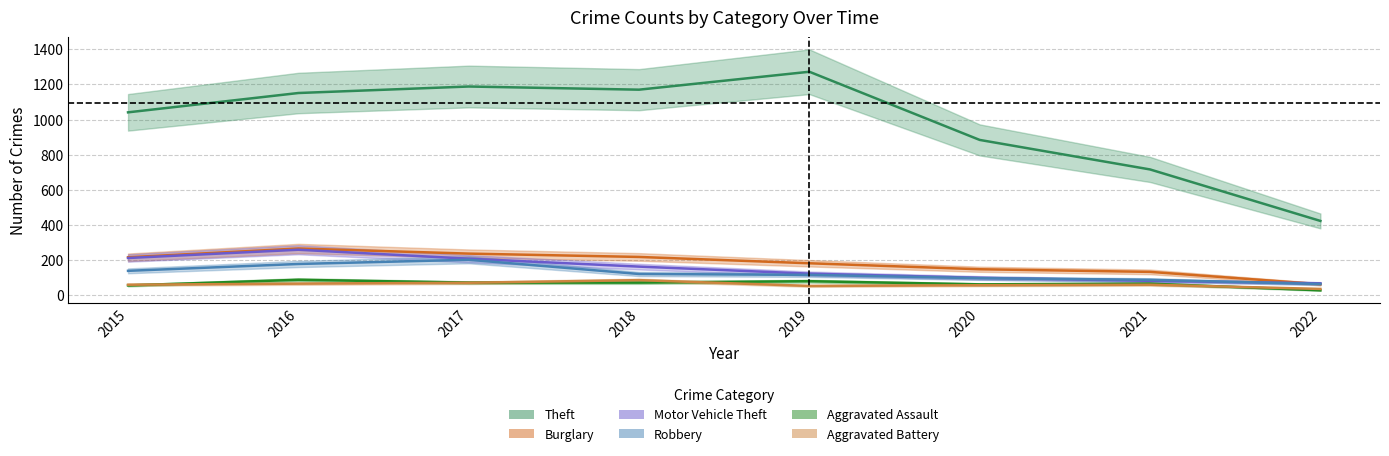

Reading left to right, extract all data points from this chart.

Theft: 2015=1041	2016=1151	2017=1188	2018=1170	2019=1272	2020=884	2021=716	2022=423
Burglary: 2015=216	2016=266	2017=237	2018=218	2019=182	2020=148	2021=133	2022=63
Motor Vehicle Theft: 2015=212	2016=259	2017=208	2018=163	2019=123	2020=99	2021=82	2022=68
Robbery: 2015=139	2016=178	2017=202	2018=121	2019=116	2020=97	2021=88	2022=64
Aggravated Assault: 2015=56	2016=88	2017=72	2018=72	2019=80	2020=62	2021=66	2022=28
Aggravated Battery: 2015=60	2016=66	2017=71	2018=86	2019=53	2020=57	2021=60	2022=36